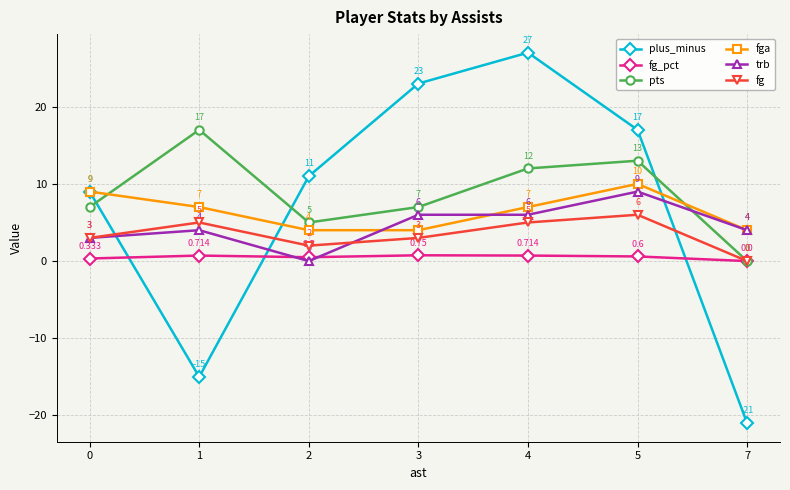

True or false: fg_pct has more than 2 interior local peaks.

False